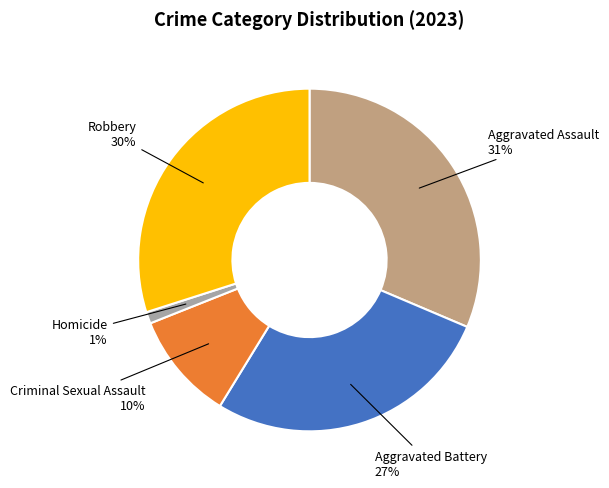

Is it true that Aggravated Assault is 31% of the pie?

True